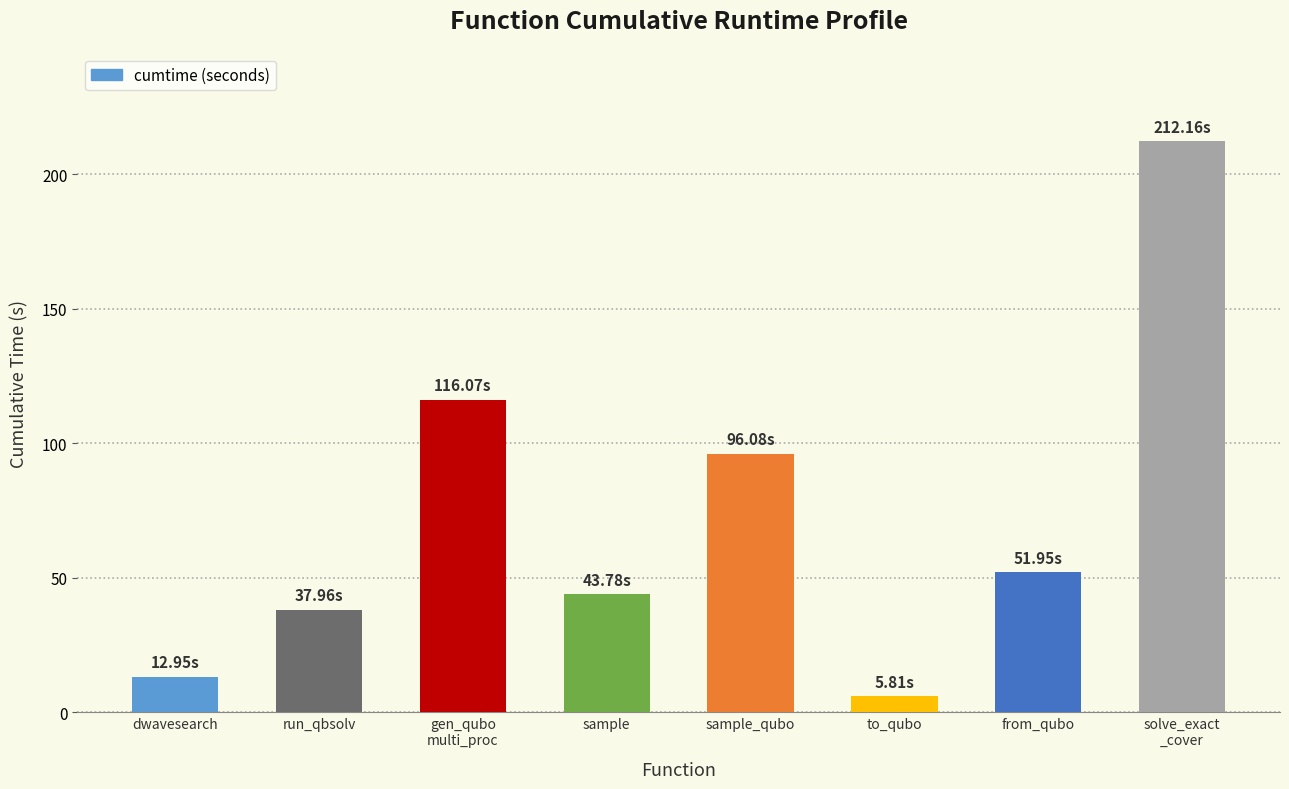

What is the label of the 2nd bar from the left?

run_qbsolv